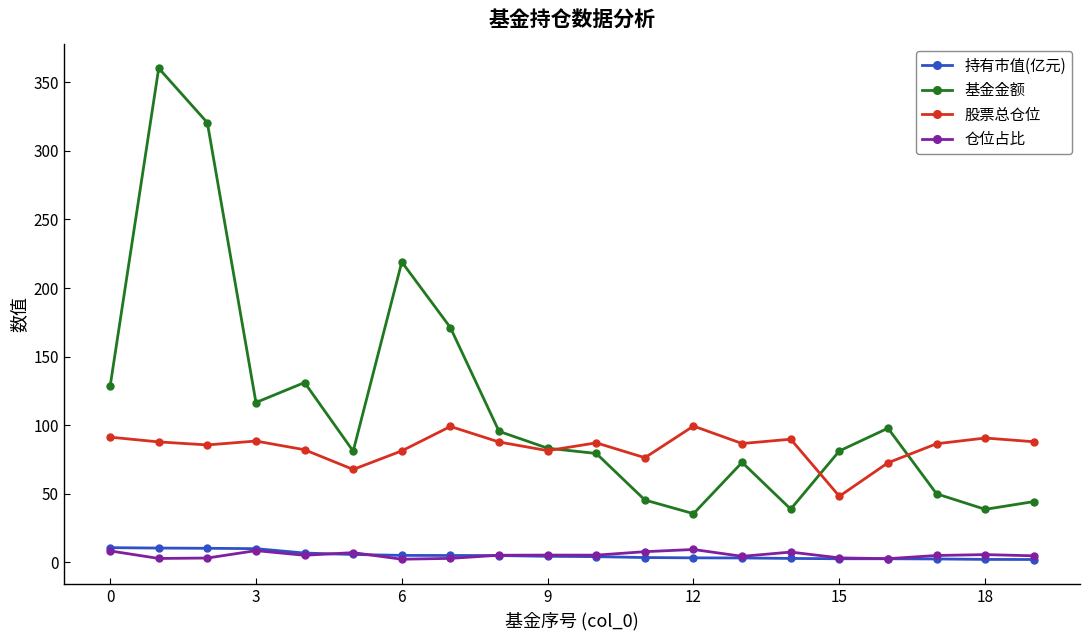

What is the greatest value displayed?

360.2